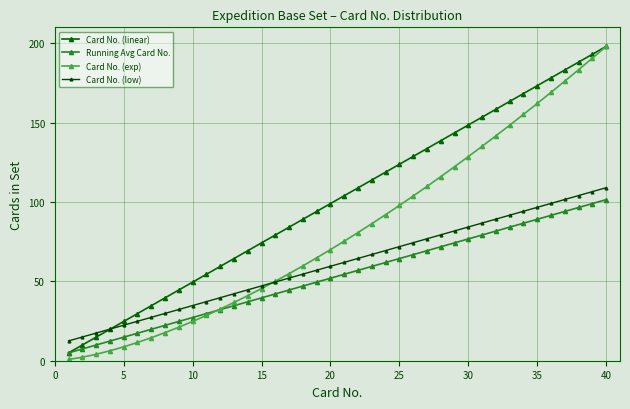

Rank the series by their maximum value, from highest to lowest.

Card No. (linear), Card No. (exp), Card No. (low), Running Avg Card No.